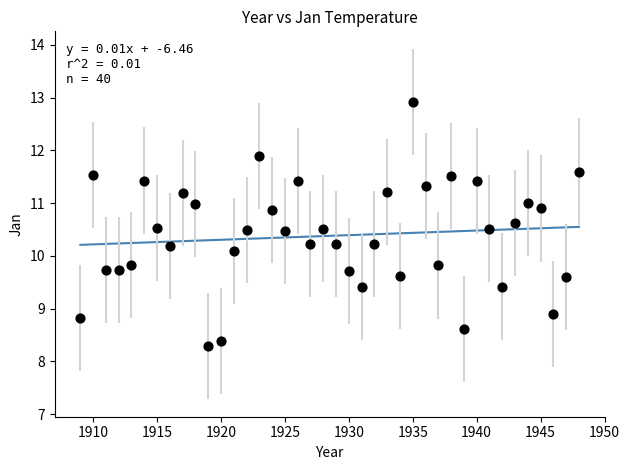

What is the range of Y values (max minus min)?

4.6